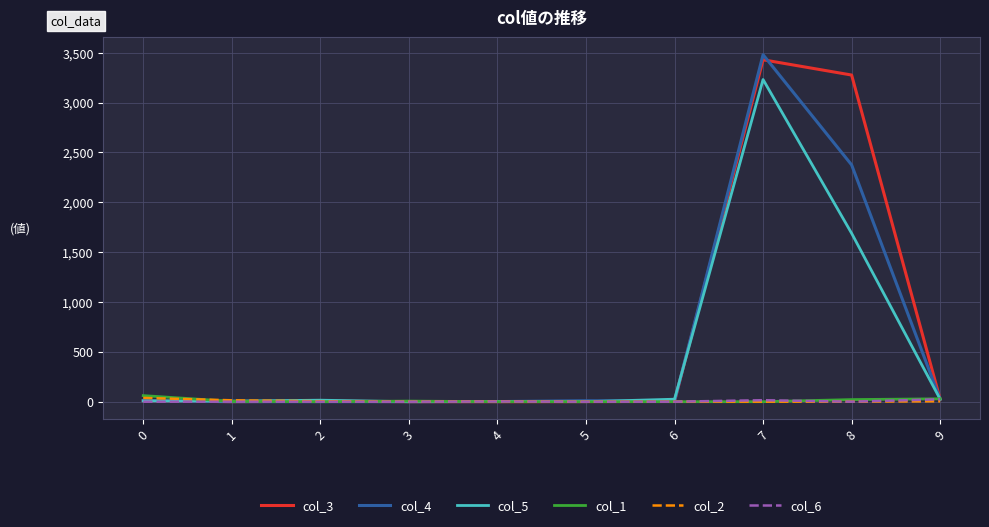

Is the value of col_6 at 1 greater than the value of col_3 at 8?

No